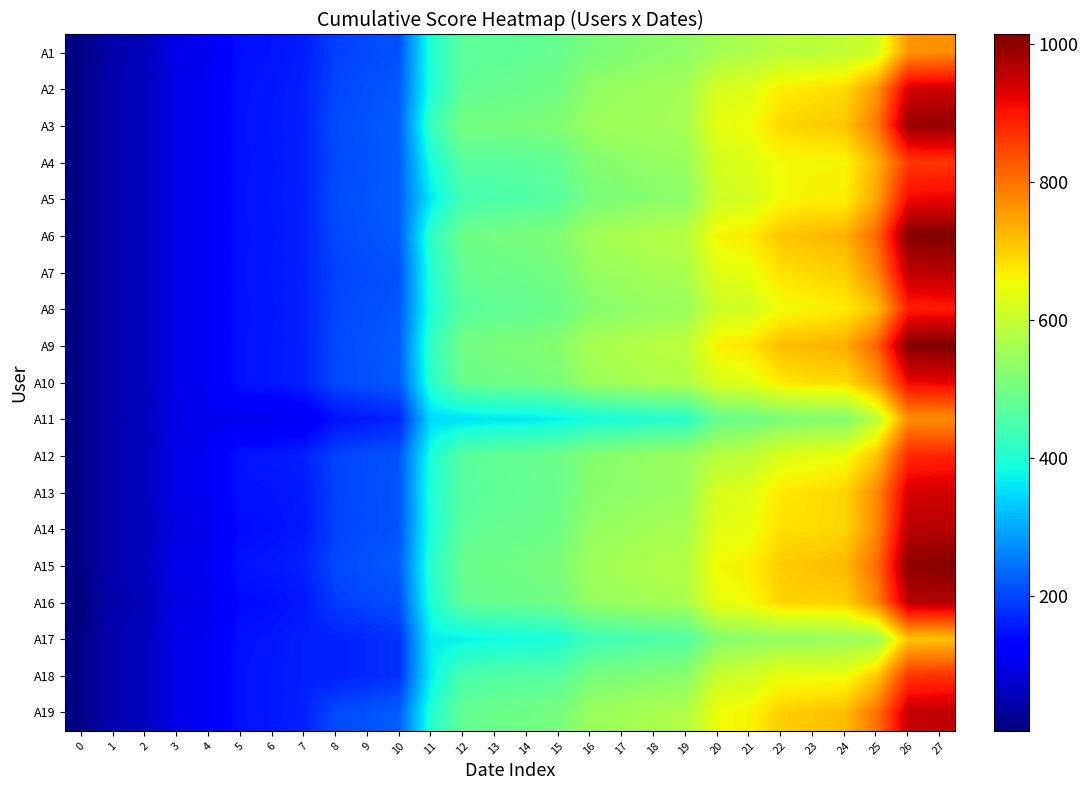

Reading left to right, list all the values displayed in this chart.

A1: 0=10.0	1=47.0	2=57.0	3=97.0	4=107.0	5=146.0	6=151.0	7=161.0	8=194.0	9=204.0	10=213.2	11=400.2	12=470.2	13=470.2	14=475.2	15=484.2	16=508.2	17=517.2	18=527.2	19=532.2	20=558.2	21=568.2	22=583.2	23=584.8	24=594.8	25=614.8	26=762.8	27=767.8
A2: 0=10.0	1=50.0	2=60.0	3=100.0	4=110.0	5=149.0	6=154.0	7=164.0	8=201.0	9=211.0	10=220.0	11=395.0	12=474.0	13=484.0	14=489.0	15=498.5	16=533.5	17=543.5	18=552.5	19=557.5	20=620.5	21=630.0	22=668.0	23=677.5	24=686.8	25=757.8	26=937.8	27=942.8
A3: 0=10.0	1=50.0	2=60.0	3=100.0	4=110.0	5=150.0	6=155.0	7=165.0	8=205.0	9=215.0	10=225.0	11=425.0	12=505.0	13=505.0	14=510.0	15=518.0	16=545.0	17=555.0	18=555.0	19=560.0	20=640.0	21=650.0	22=690.0	23=700.0	24=710.0	25=790.0	26=989.0	27=994.0
A4: 0=10.0	1=50.0	2=60.0	3=100.0	4=110.0	5=149.0	6=154.0	7=164.0	8=203.0	9=213.0	10=223.0	11=389.0	12=466.0	13=466.0	14=471.0	15=481.0	16=519.0	17=529.0	18=538.5	19=543.5	20=619.5	21=629.5	22=654.5	23=656.5	24=658.5	25=729.5	26=860.5	27=865.5
A5: 0=10.0	1=50.0	2=60.0	3=100.0	4=110.0	5=150.0	6=155.0	7=165.0	8=205.0	9=215.0	10=225.0	11=361.0	12=441.0	13=451.0	14=456.0	15=466.0	16=506.0	17=516.0	18=526.0	19=531.0	20=610.0	21=620.0	22=653.0	23=663.0	24=664.5	25=744.5	26=912.5	27=917.5
A6: 0=10.0	1=50.0	2=60.0	3=100.0	4=110.0	5=149.0	6=154.0	7=164.0	8=203.0	9=213.0	10=223.0	11=414.0	12=493.0	13=503.0	14=508.0	15=516.0	16=555.0	17=565.0	18=575.0	19=580.0	20=660.0	21=670.0	22=710.0	23=720.0	24=730.0	25=810.0	26=1007.0	27=1012.0
A7: 0=10.0	1=50.0	2=60.0	3=100.0	4=110.0	5=150.0	6=155.0	7=165.0	8=196.5	9=204.5	10=214.0	11=400.0	12=480.0	13=490.0	14=495.0	15=505.0	16=540.0	17=550.0	18=560.0	19=565.0	20=633.0	21=643.0	22=681.0	23=691.0	24=701.0	25=776.0	26=956.0	27=961.0
A8: 0=10.0	1=50.0	2=60.0	3=100.0	4=110.0	5=149.0	6=154.0	7=164.0	8=200.0	9=210.0	10=218.0	11=394.0	12=464.0	13=474.0	14=479.0	15=489.0	16=521.0	17=530.0	18=540.0	19=545.0	20=607.0	21=615.0	22=651.0	23=659.0	24=668.8	25=714.8	26=887.8	27=892.8
A9: 0=10.0	1=50.0	2=60.0	3=100.0	4=109.8	5=149.8	6=154.8	7=164.8	8=203.8	9=213.8	10=223.2	11=419.2	12=499.2	13=509.2	14=514.2	15=524.2	16=562.2	17=572.2	18=582.2	19=587.2	20=667.2	21=677.2	22=717.2	23=725.2	24=735.2	25=815.2	26=1008.2	27=1013.2
A10: 0=10.0	1=50.0	2=60.0	3=100.0	4=110.0	5=150.0	6=155.0	7=165.0	8=202.5	9=212.5	10=222.5	11=406.5	12=485.5	13=495.5	14=500.5	15=510.5	16=548.5	17=558.5	18=568.5	19=573.5	20=624.5	21=634.5	22=673.5	23=683.5	24=685.0	25=752.0	26=916.0	27=921.0
A11: 0=10.0	1=50.0	2=58.0	3=94.0	4=104.0	5=104.0	6=104.0	7=112.0	8=148.0	9=158.0	10=166.0	11=347.0	12=352.0	13=362.0	14=362.0	15=370.0	16=388.0	17=396.0	18=404.0	19=409.0	20=485.0	21=493.0	22=510.0	23=520.0	24=520.0	25=590.0	26=768.0	27=768.0
A12: 0=10.0	1=50.0	2=60.0	3=100.0	4=110.0	5=150.0	6=155.0	7=164.0	8=197.5	9=207.0	10=216.1	11=390.1	12=467.1	13=477.1	14=482.1	15=492.1	16=520.1	17=529.4	18=539.4	19=544.4	20=580.4	21=589.9	22=626.9	23=636.4	24=646.4	25=710.4	26=877.4	27=882.4
A13: 0=10.0	1=50.0	2=60.0	3=100.0	4=110.0	5=150.0	6=150.0	7=158.0	8=197.0	9=207.0	10=217.0	11=397.0	12=464.0	13=474.0	14=479.0	15=489.0	16=524.0	17=532.0	18=540.0	19=545.0	20=623.0	21=633.0	22=673.0	23=683.0	24=692.2	25=772.2	26=935.2	27=940.2
A14: 0=10.0	1=50.0	2=60.0	3=91.0	4=101.0	5=141.0	6=146.0	7=156.0	8=196.0	9=206.0	10=216.0	11=392.0	12=472.0	13=482.0	14=487.0	15=496.5	16=536.5	17=546.5	18=556.5	19=561.5	20=633.5	21=643.0	22=683.0	23=685.0	24=693.0	25=773.0	26=961.0	27=966.0
A15: 0=10.0	1=50.0	2=60.0	3=100.0	4=110.0	5=150.0	6=155.0	7=165.0	8=203.0	9=213.0	10=223.0	11=407.0	12=486.0	13=496.0	14=501.0	15=511.0	16=551.0	17=561.0	18=571.0	19=576.0	20=656.0	21=666.0	22=704.0	23=714.0	24=724.0	25=804.0	26=999.0	27=1004.0
A16: 0=5.0	1=45.0	2=55.0	3=93.0	4=103.0	5=139.0	6=144.0	7=154.0	8=191.0	9=200.5	10=210.5	11=396.5	12=475.0	13=485.0	14=490.0	15=500.0	16=538.0	17=548.0	18=558.0	19=563.0	20=643.0	21=653.0	22=693.0	23=695.0	24=697.0	25=777.0	26=961.0	27=966.0
A17: 0=10.0	1=50.0	2=60.0	3=99.0	4=109.0	5=148.0	6=153.0	7=163.0	8=163.0	9=171.0	10=181.0	11=366.0	12=371.0	13=381.0	14=386.0	15=394.0	16=434.0	17=442.0	18=452.0	19=457.0	20=521.0	21=531.0	22=539.0	23=541.0	24=549.0	25=549.0	26=715.0	27=715.0
A18: 0=10.0	1=50.0	2=60.0	3=100.0	4=110.0	5=150.0	6=155.0	7=163.0	8=163.0	9=171.0	10=181.0	11=367.0	12=447.0	13=457.0	14=462.0	15=464.0	16=503.0	17=511.0	18=520.0	19=525.0	20=603.0	21=612.5	22=644.5	23=644.5	24=644.8	25=704.8	26=862.8	27=867.8
A19: 0=10.0	1=50.0	2=60.0	3=100.0	4=110.0	5=150.0	6=155.0	7=165.0	8=205.0	9=214.5	10=224.2	11=401.2	12=480.2	13=490.2	14=495.2	15=505.2	16=545.2	17=555.2	18=565.2	19=570.2	20=650.2	21=659.8	22=699.8	23=709.8	24=719.8	25=798.8	26=950.8	27=955.8